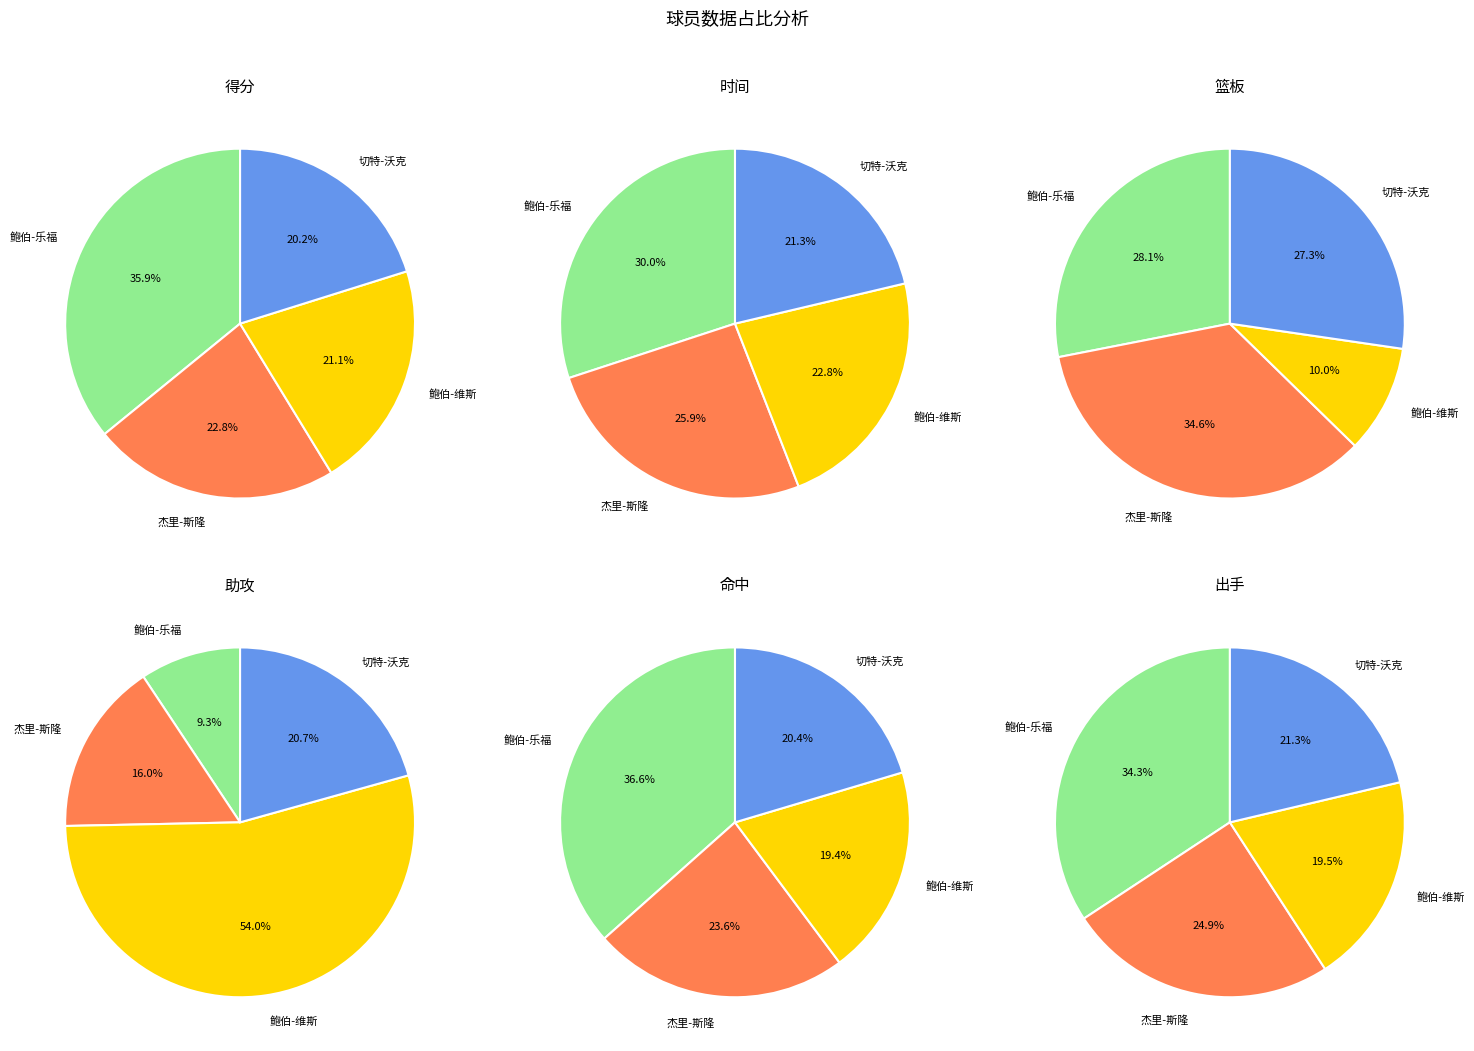

Which category has the biggest portion of the pie?

鲍伯-乐福